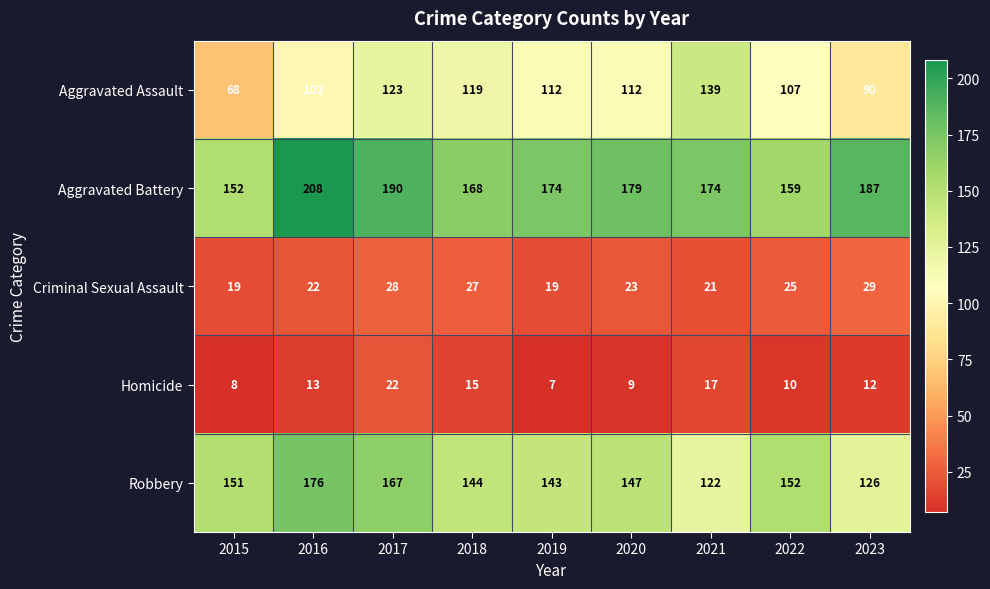

What is the total value across all series at 2021?

473